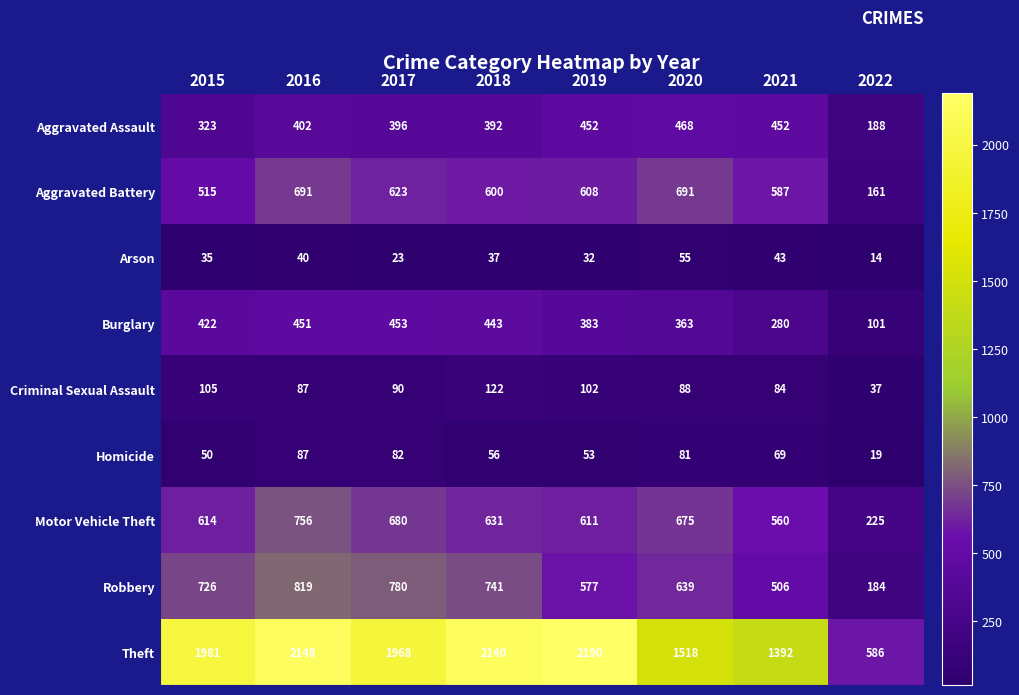

What is the difference between the highest and lowest values at 2020?

1463